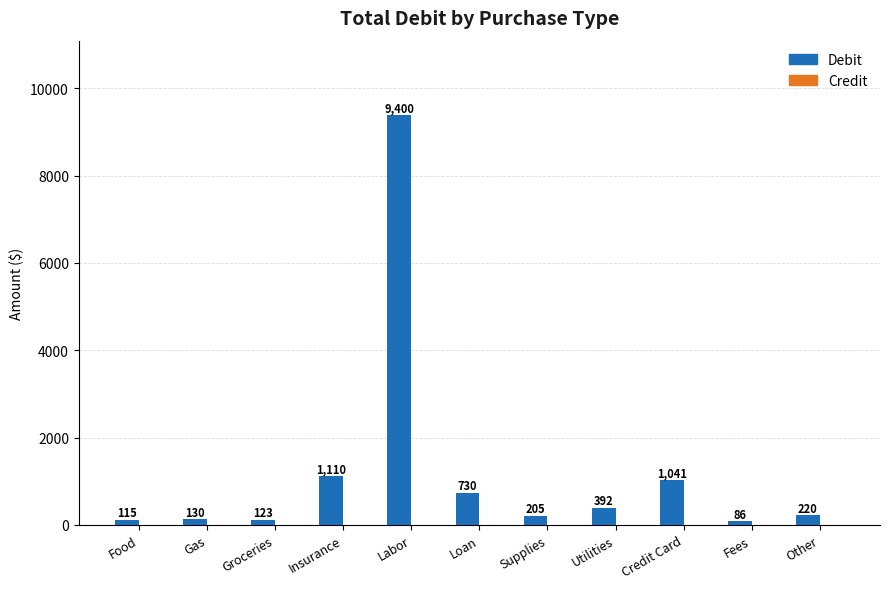

The value at Loan is 1115.2. True or false?

False